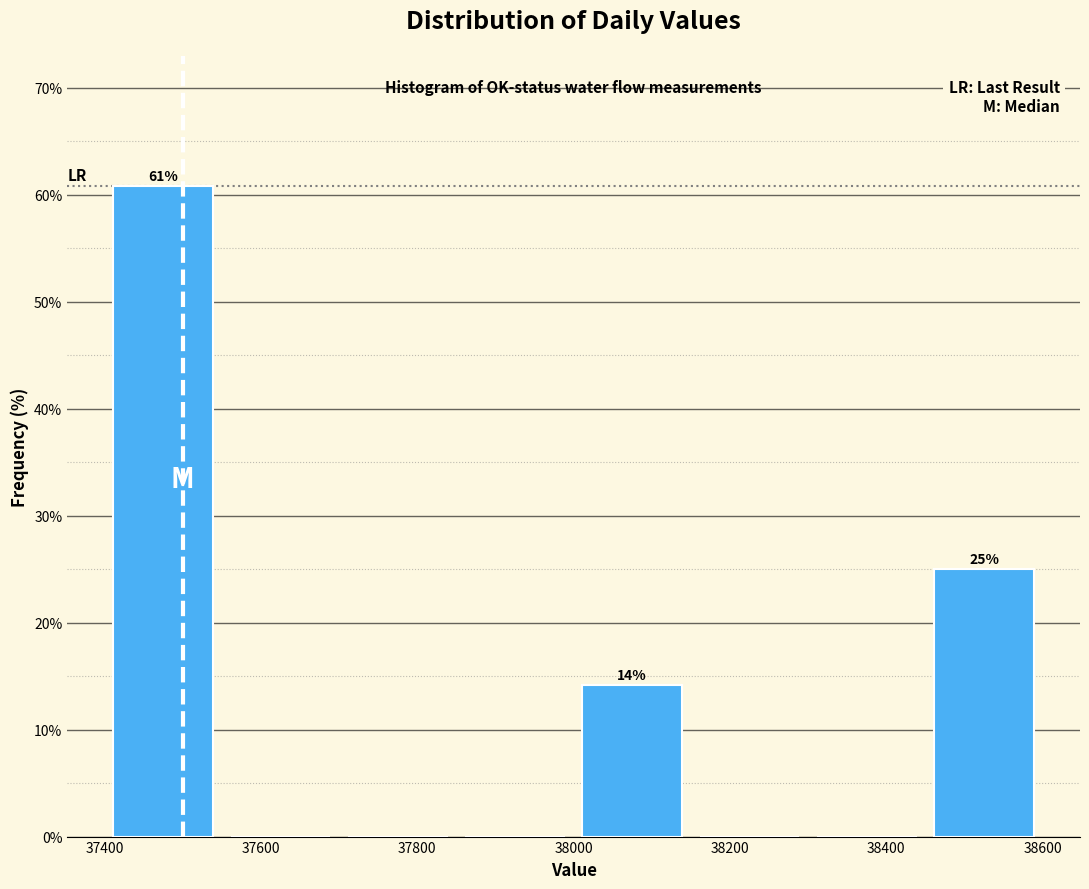

Which range on the x-axis has the tallest bar?

37400 to 37550